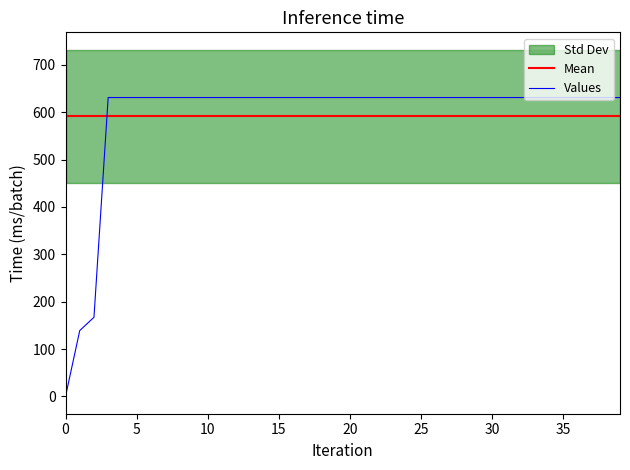

What is the maximum value for Values?

631